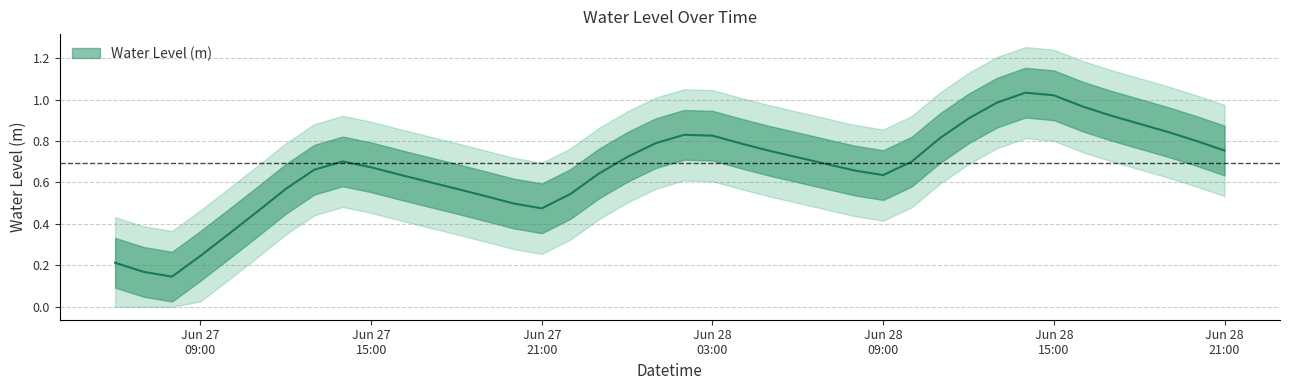

Reading right to left, list all the values displayed in this chart.

0.8	0.8	0.8	0.9	0.9	1.0	1.0	1.0	1.0	0.9	0.8	0.7	0.6	0.7	0.7	0.7	0.8	0.8	0.8	0.8	0.8	0.7	0.6	0.5	0.5	0.5	0.5	0.6	0.6	0.6	0.7	0.7	0.7	0.6	0.5	0.4	0.2	0.1	0.2	0.2